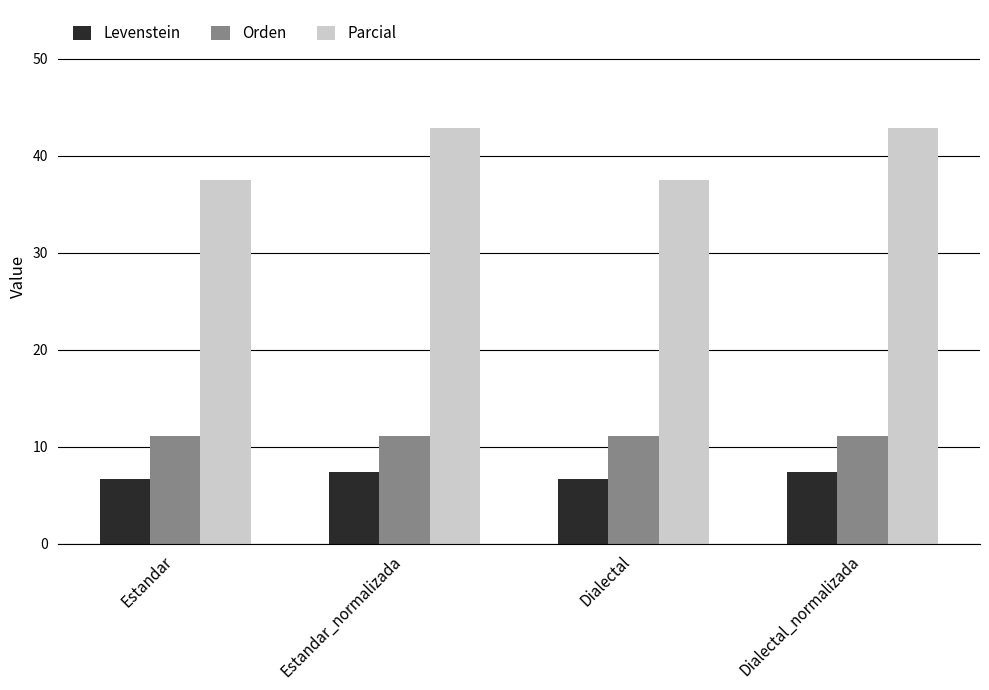

What is the spread (max minus min) of values at Dialectal?

30.8